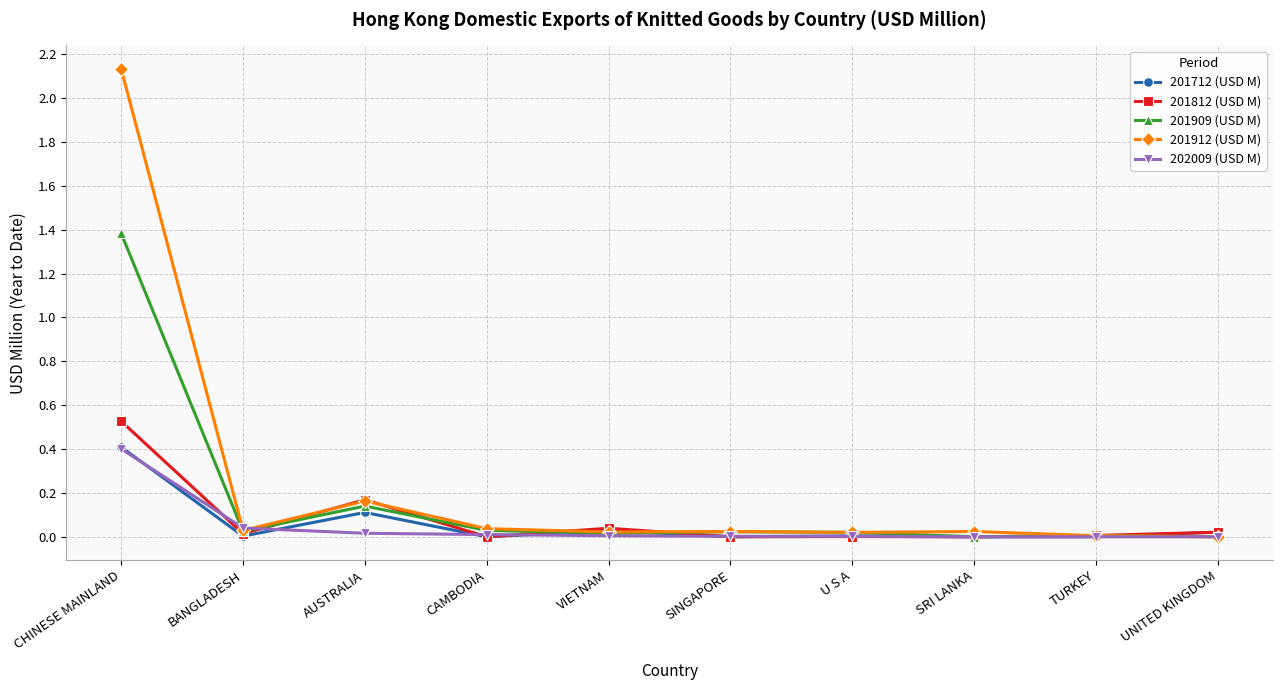

What is the total value across all series at CHINESE MAINLAND?

4.9